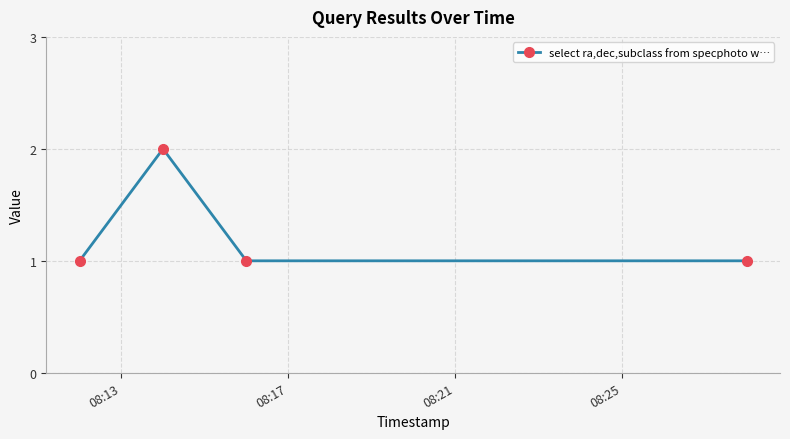

Does the chart display data point markers on the line(s)?

Yes